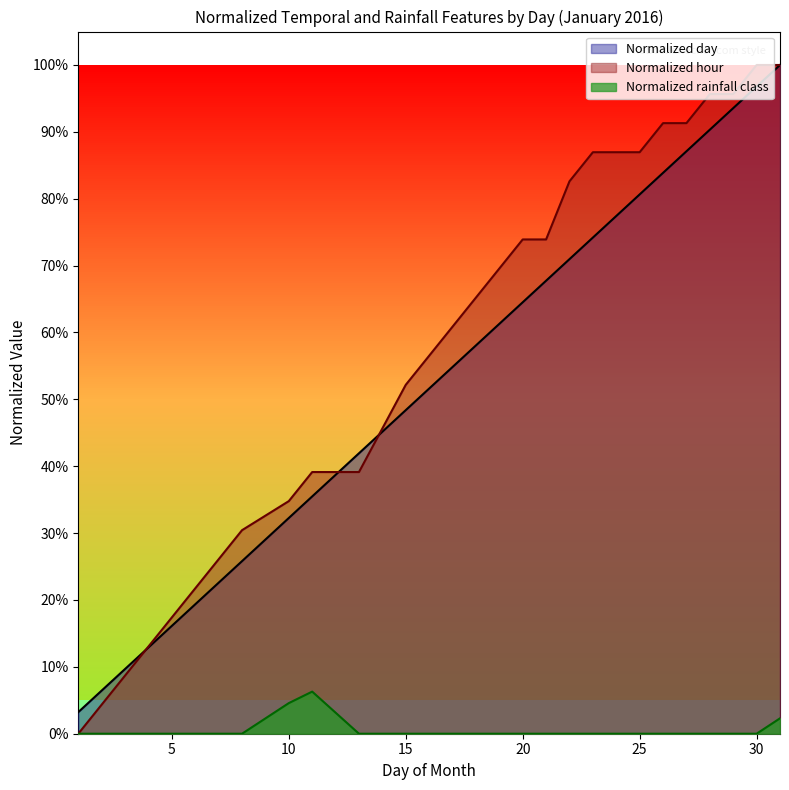

Which series changed the most between 10 and 26?

Normalized hour